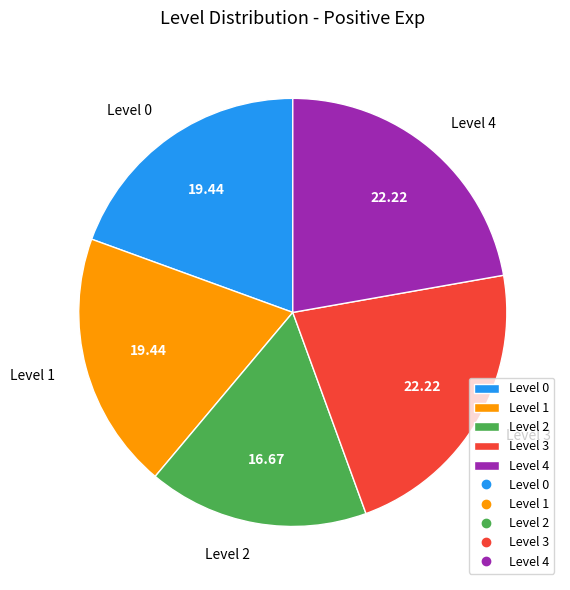

How many segments does this pie chart have?

5